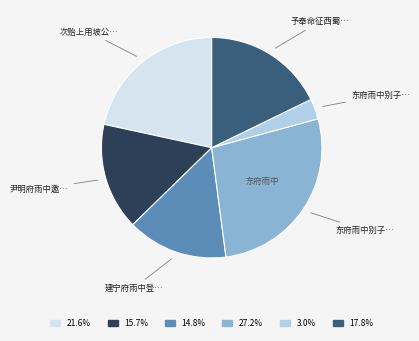

Does any single category account for the majority?

No